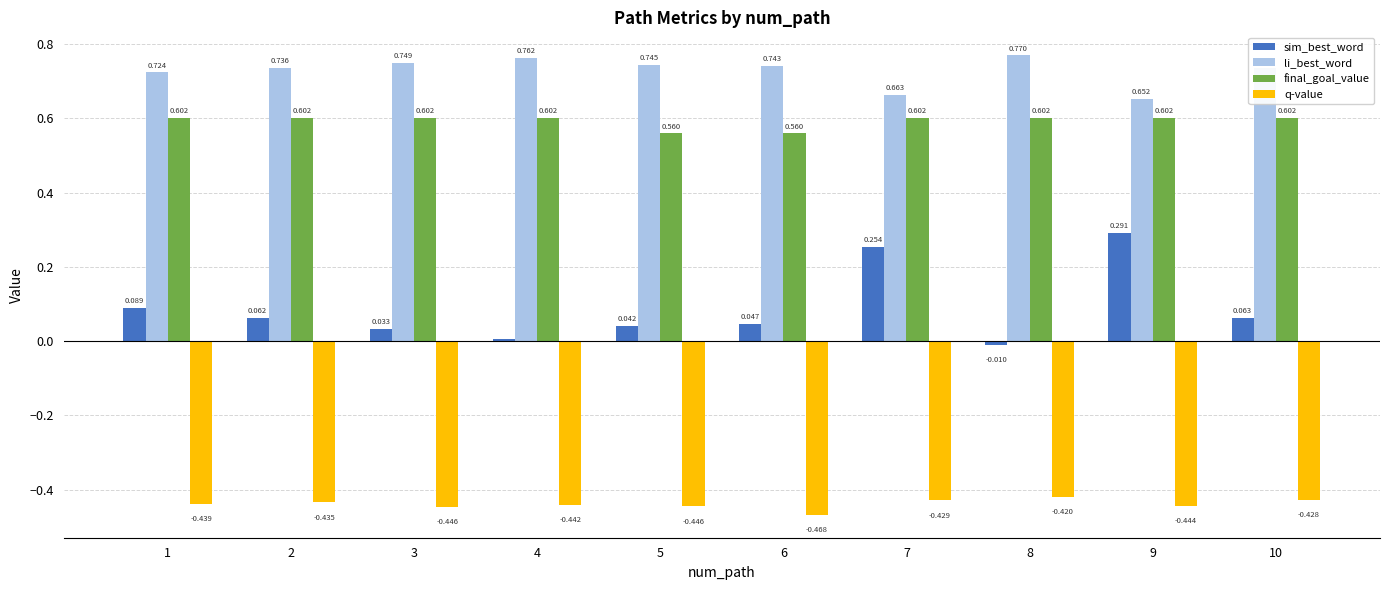

Between 5 and 7, which series saw the biggest shift?

sim_best_word